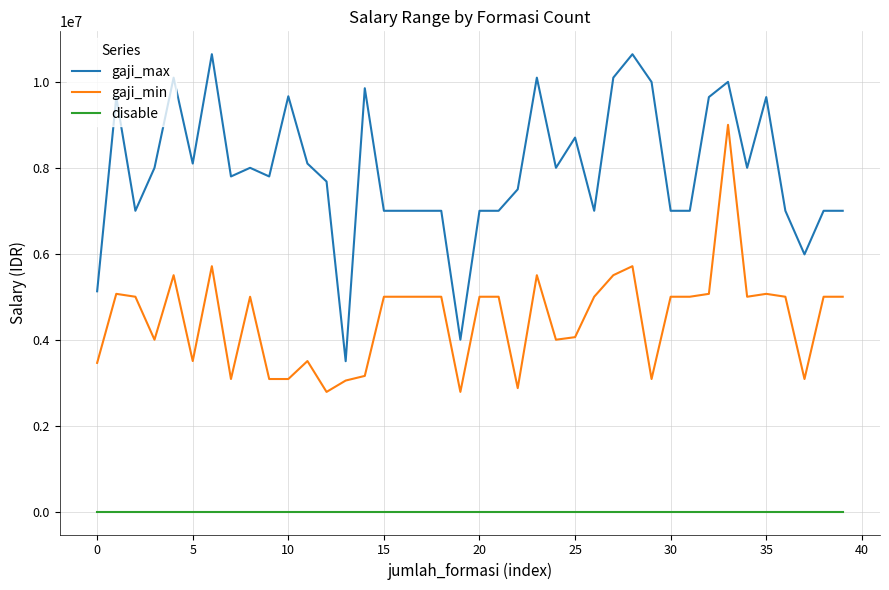

True or false: disable and gaji_min intersect in this chart.

False